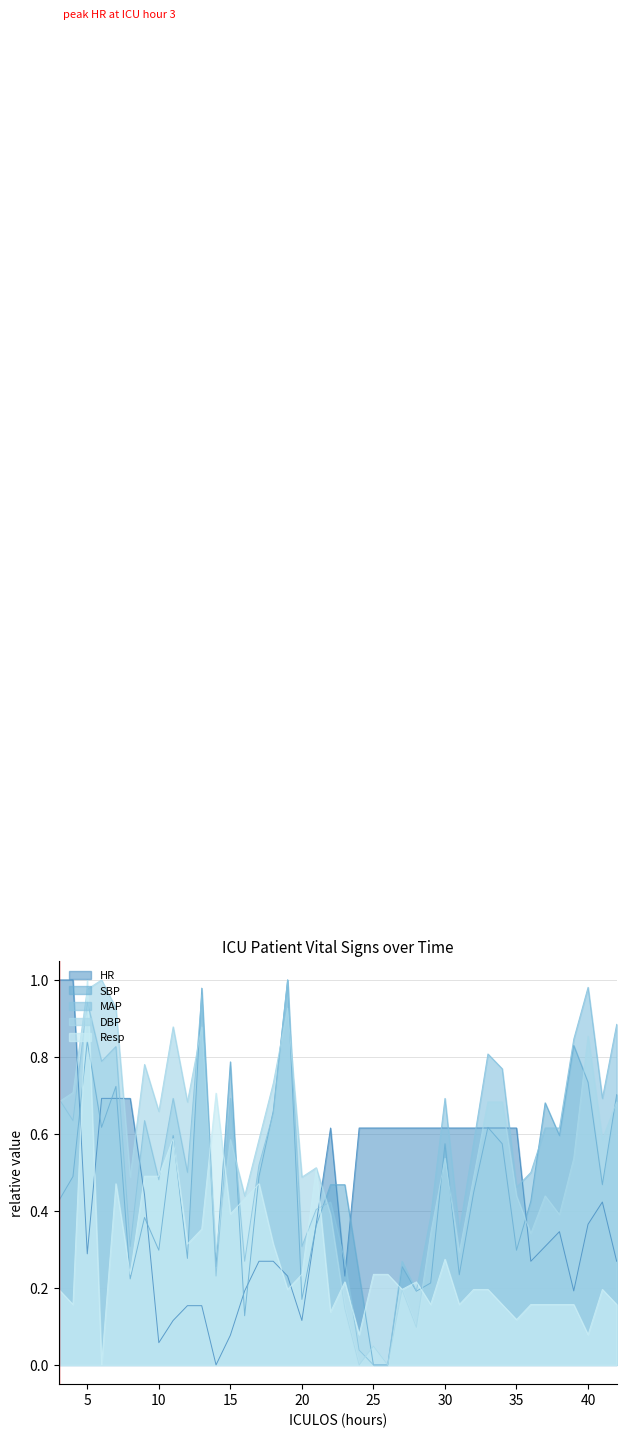

What is the maximum value shown in the chart?

1.0